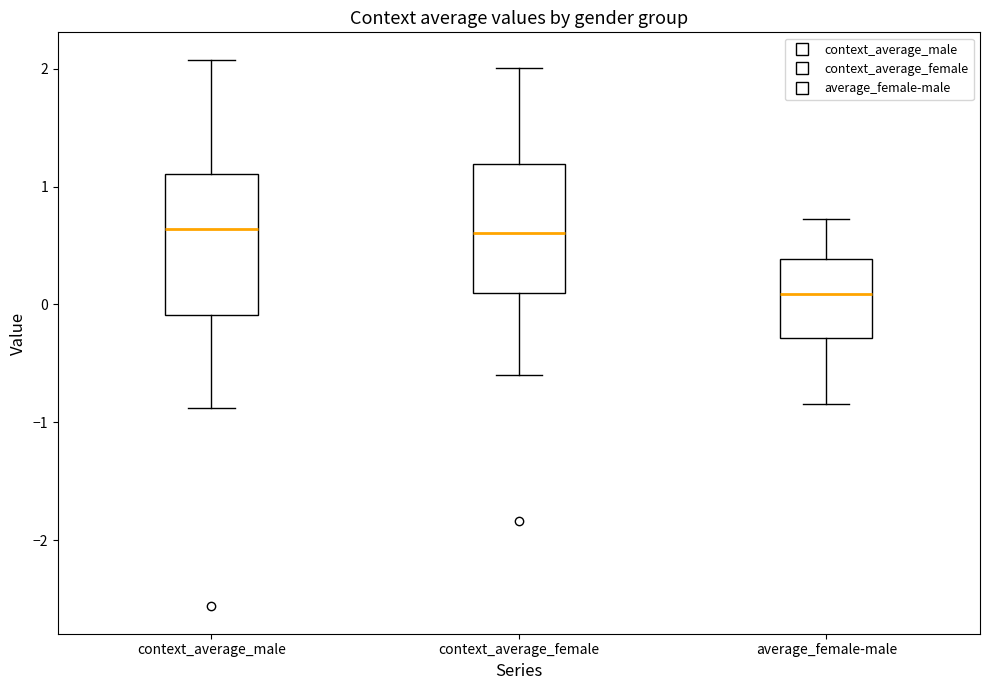

Reading left to right, transcribe this box plot: for each box, give where its median line is, the range the box spans, and where its two whiskers end, as read against the y-axis. The values are not printed on the chart, so give them approximately, as read against the axis.

context_average_male: median 0.6, box -0.1 to 1.1, whiskers -0.9 to 2.1
context_average_female: median 0.6, box 0.1 to 1.2, whiskers -0.6 to 2.0
average_female-male: median 0.1, box -0.3 to 0.4, whiskers -0.8 to 0.7